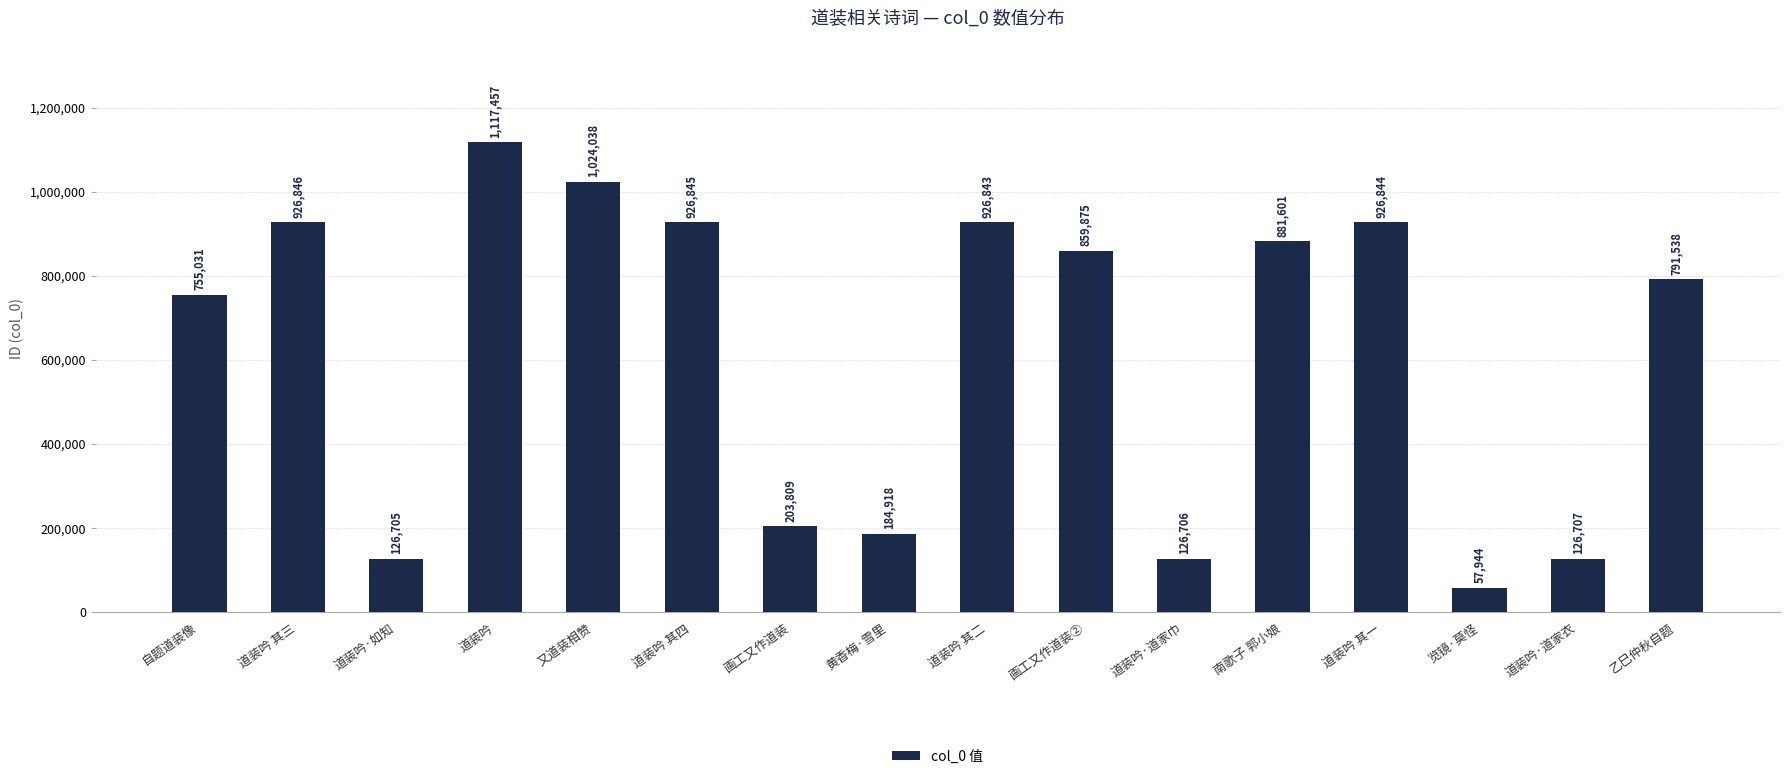

What position from the left is 道装吟·如知?

3